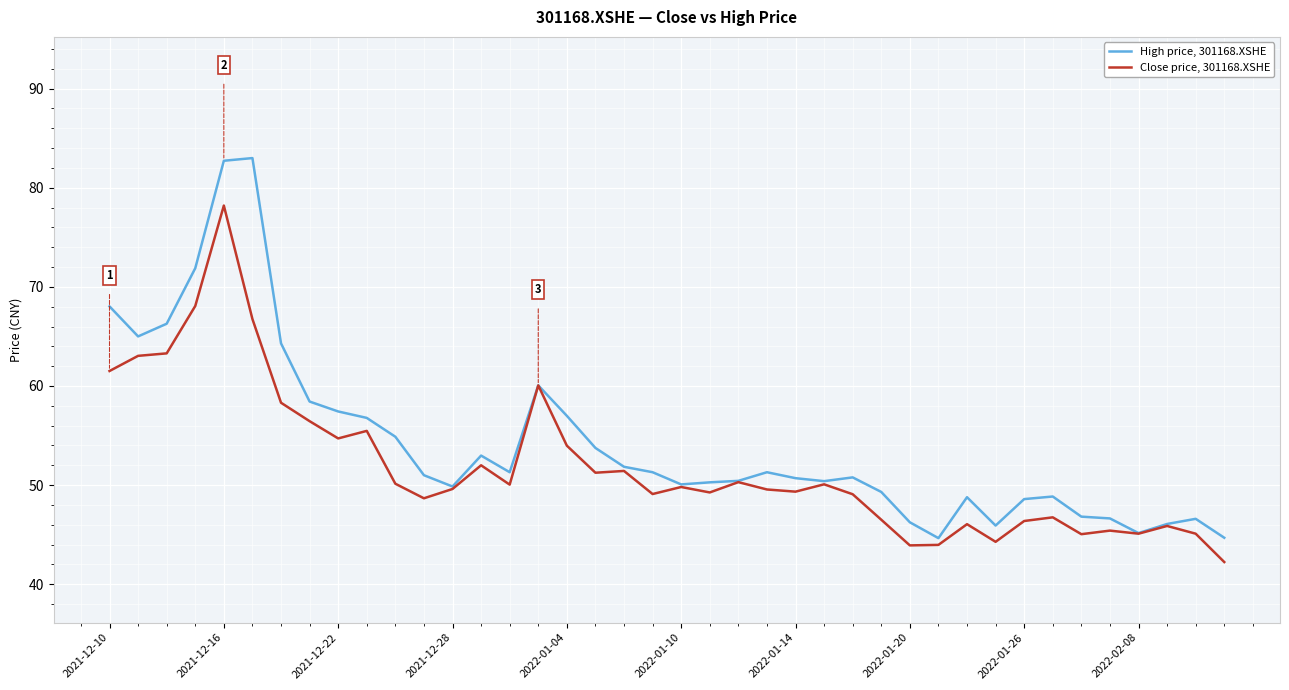

Which series has the largest range (max minus min)?

High price, 301168.XSHE